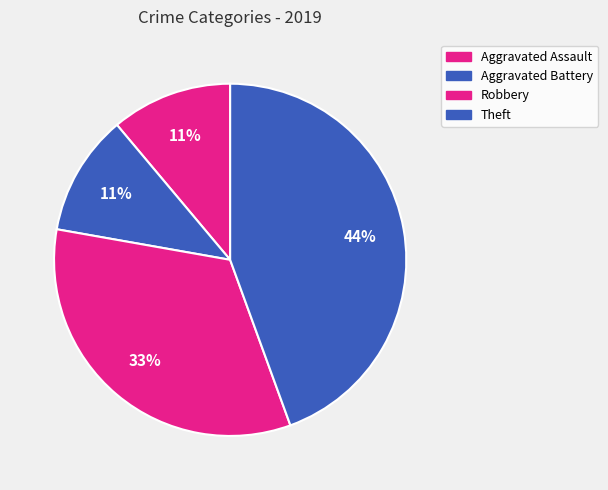

What is the largest slice in the pie chart?

Theft